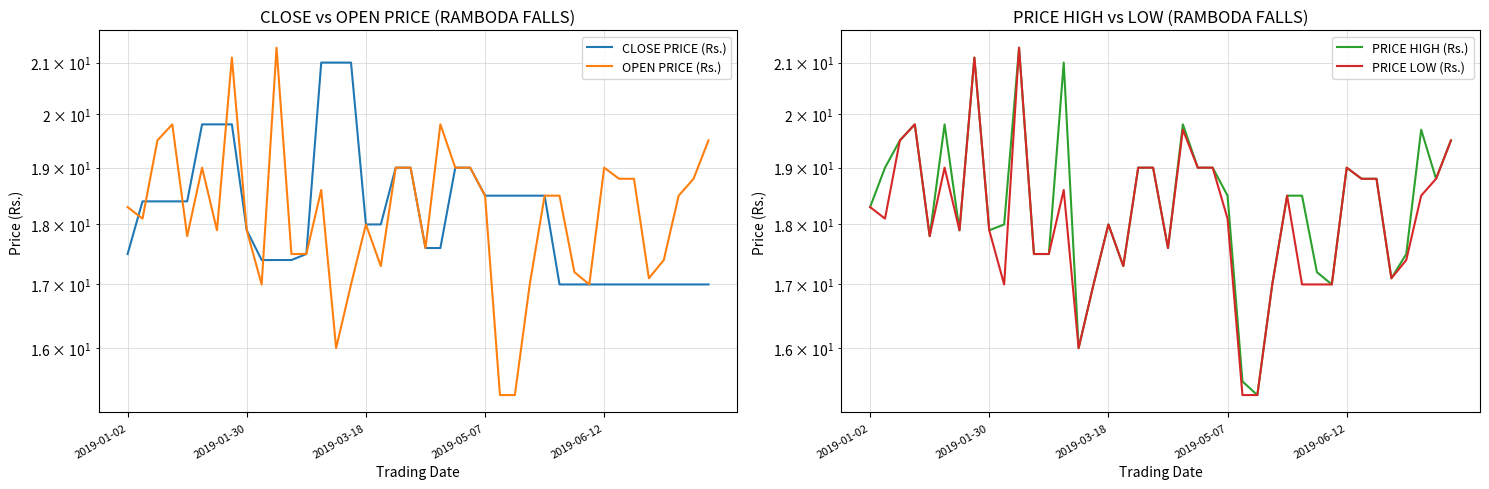

Rank the categories by OPEN PRICE (Rs.) value from highest to lowest.

10, 7, 2019-05-07, 21, 2019-03-18, 39, 5, 18, 19, 22, 23, 32, 33, 34, 38, 13, 24, 28, 29, 37, 2019-01-02, 2019-01-30, 16, 6, 8, 2019-06-12, 20, 11, 12, 36, 17, 30, 35, 9, 15, 27, 31, 14, 25, 26